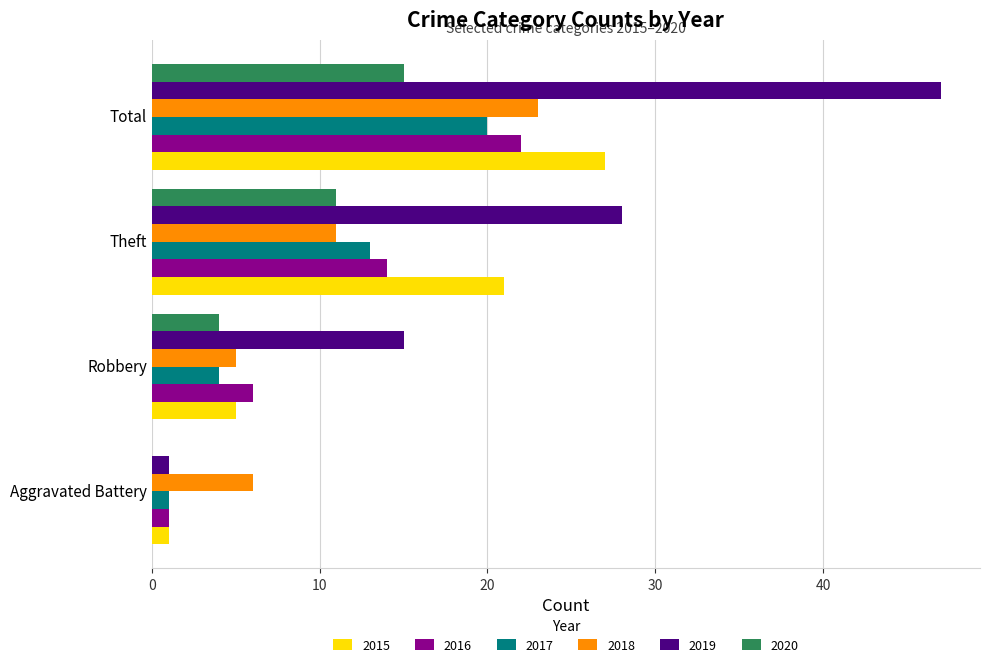

What is the total value across all series at Total?

154